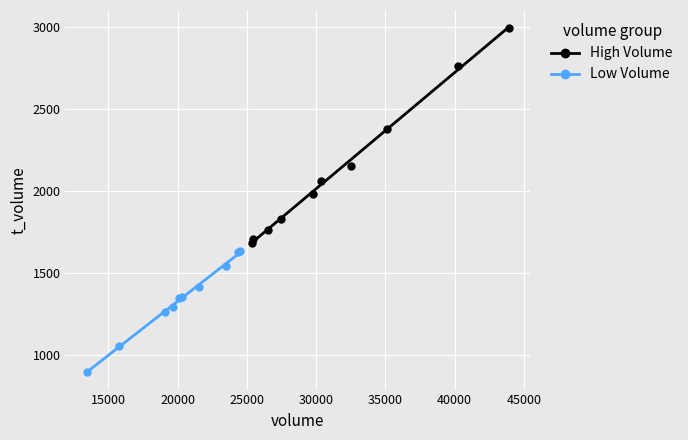

Which series reaches the maximum Y coordinate?

High Volume